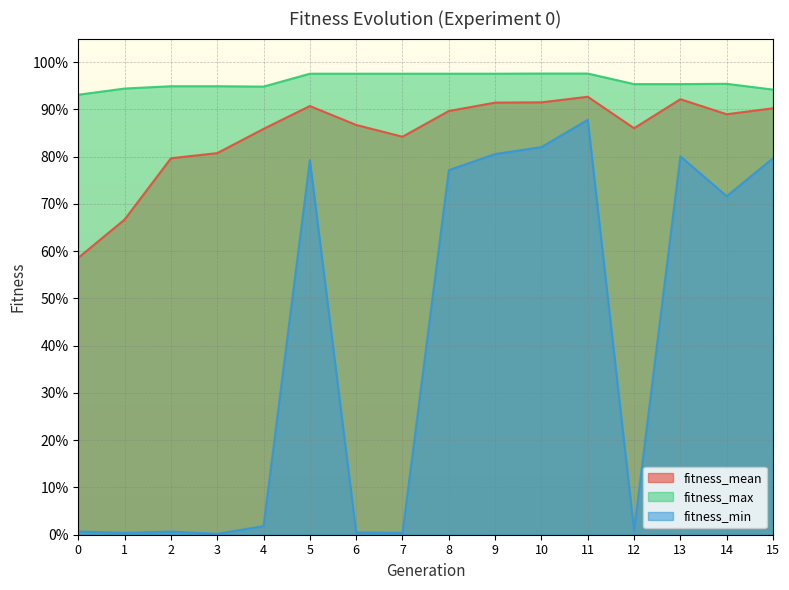

Reading left to right, transcribe all the data shown in this chart.

fitness_mean: 0.6	0.7	0.8	0.8	0.9	0.9	0.9	0.8	0.9	0.9	0.9	0.9	0.9	0.9	0.9	0.9
fitness_max: 0.9	0.9	0.9	0.9	0.9	1.0	1.0	1.0	1.0	1.0	1.0	1.0	1.0	1.0	1.0	0.9
fitness_min: 0.0	0.0	0.0	0.0	0.0	0.8	0.0	0.0	0.8	0.8	0.8	0.9	0.0	0.8	0.7	0.8